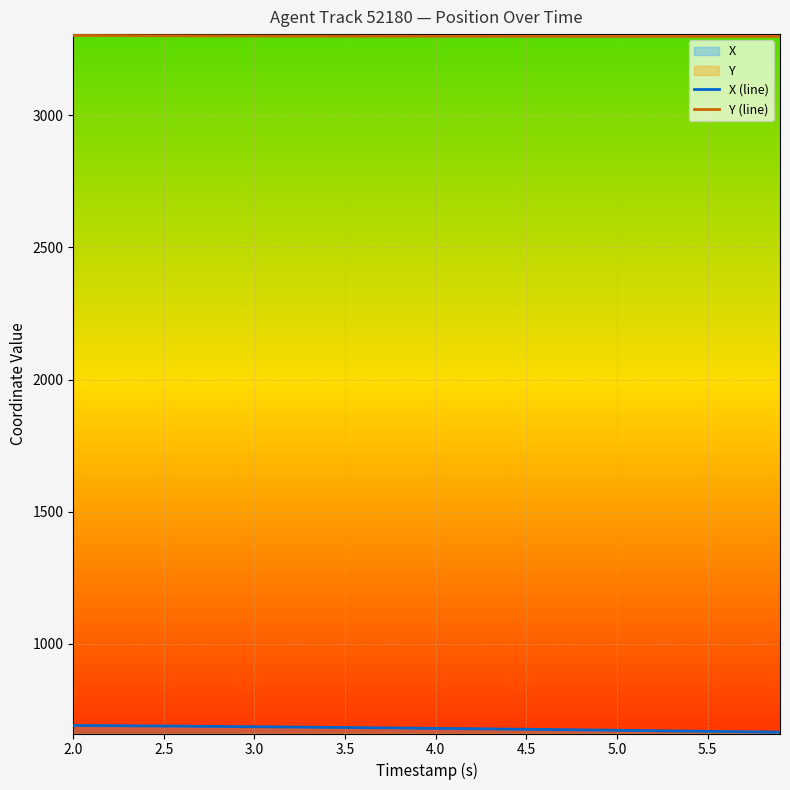

Count the number of categories in the chart.

40